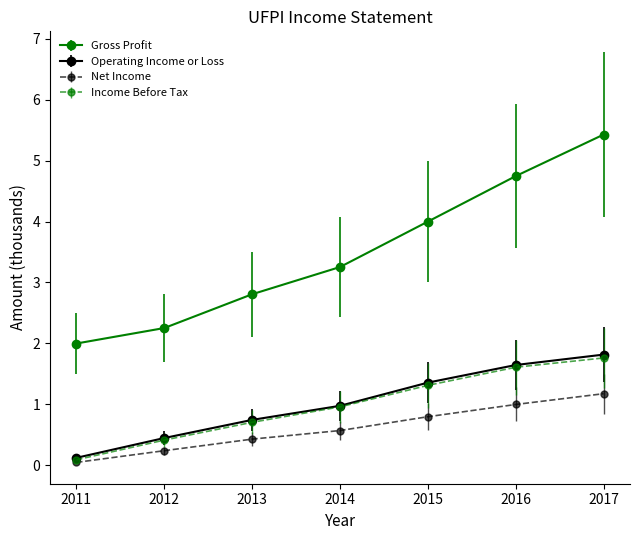

Is it true that Operating Income or Loss equals 1.0 at 2014?

True